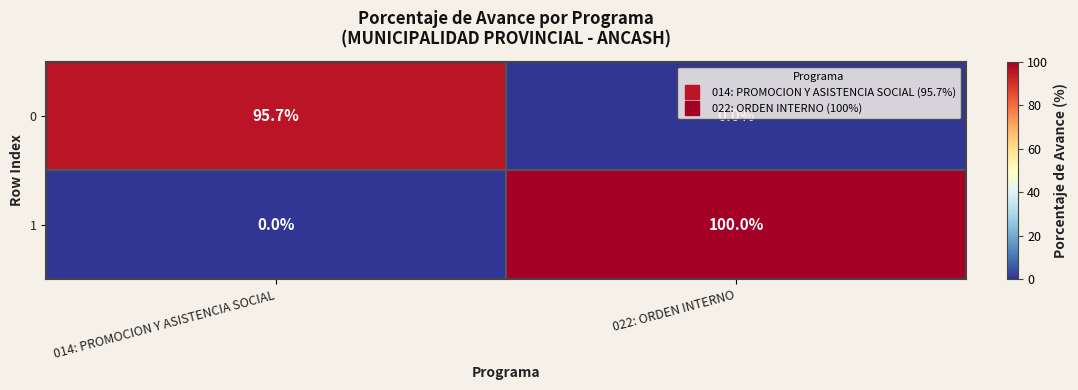

What is the difference between the 0 values at 014: PROMOCION Y ASISTENCIA SOCIAL and 022: ORDEN INTERNO?

95.7